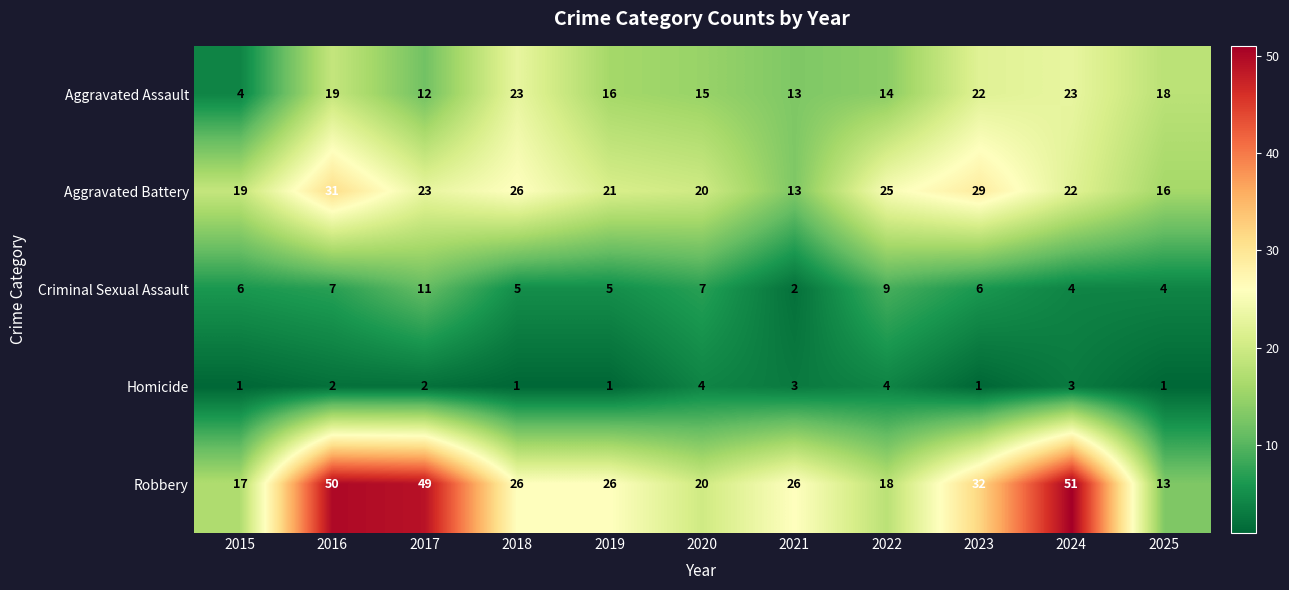

How many data points in Robbery are less than 26?

4